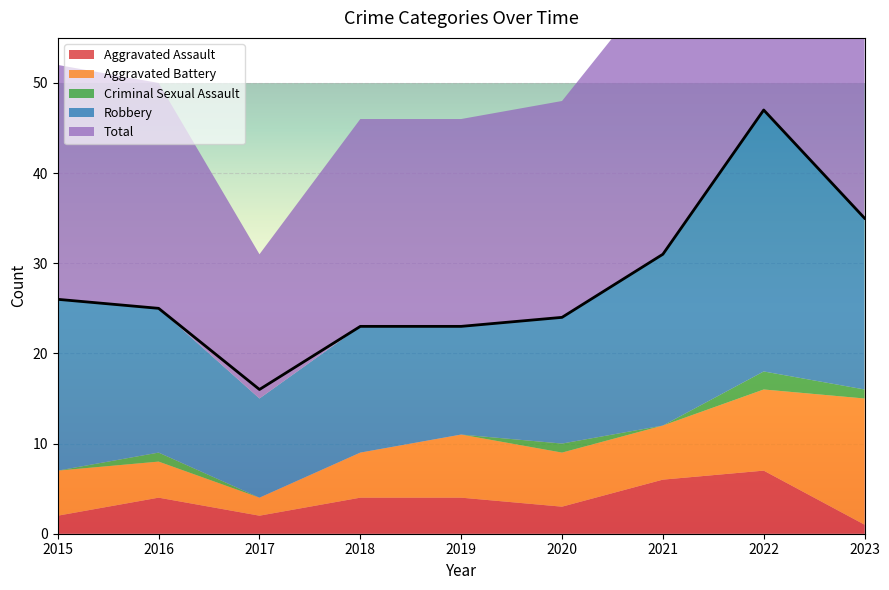

What are all the series names shown in the legend?

Aggravated Assault, Aggravated Battery, Criminal Sexual Assault, Robbery, Total